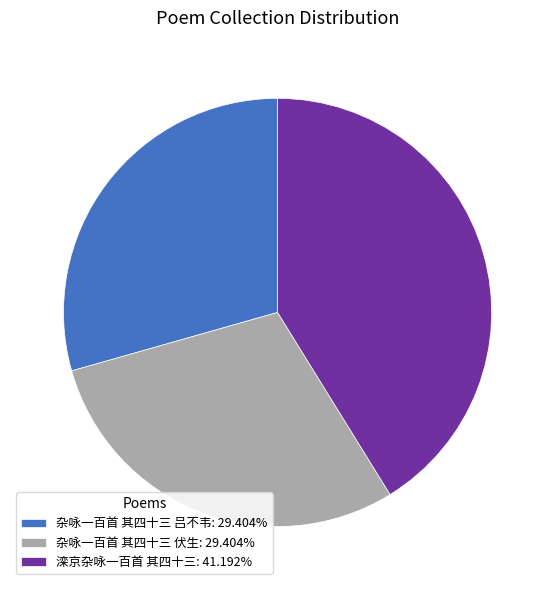

Does any single category account for the majority?

No